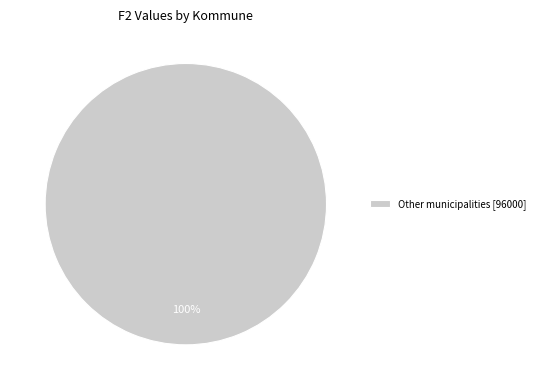

Rank the categories by value from lowest to highest.

Other municipalities [96000]